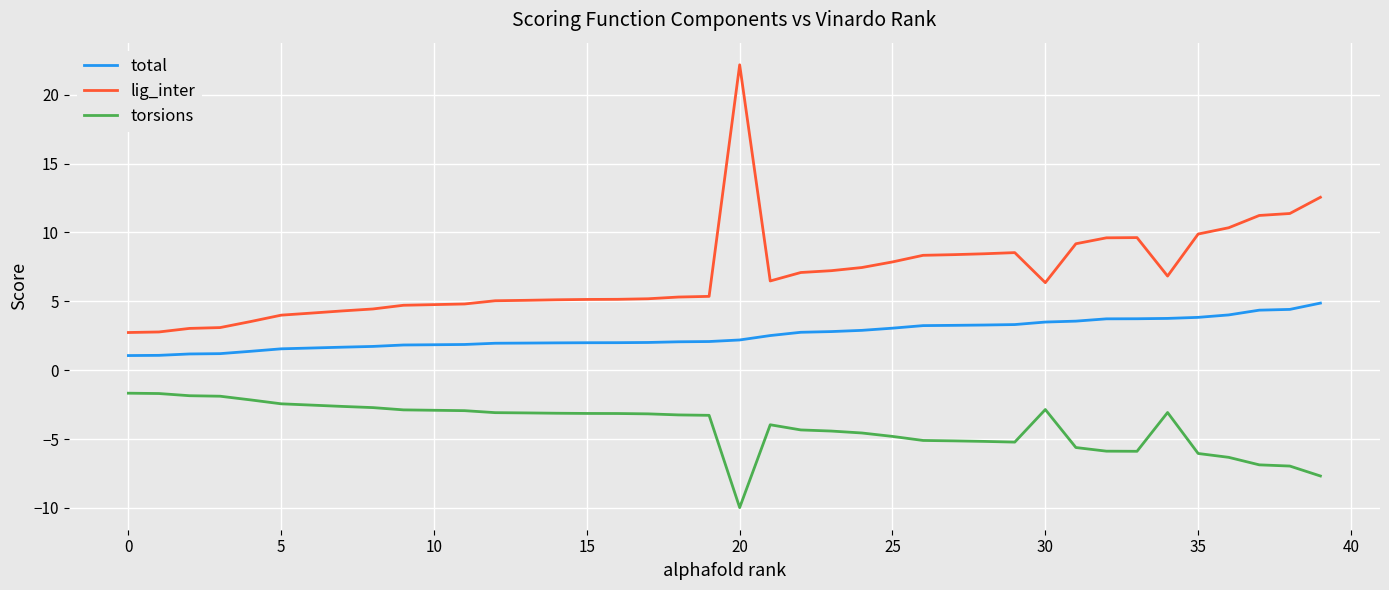

Which series has the widest spread of values?

lig_inter